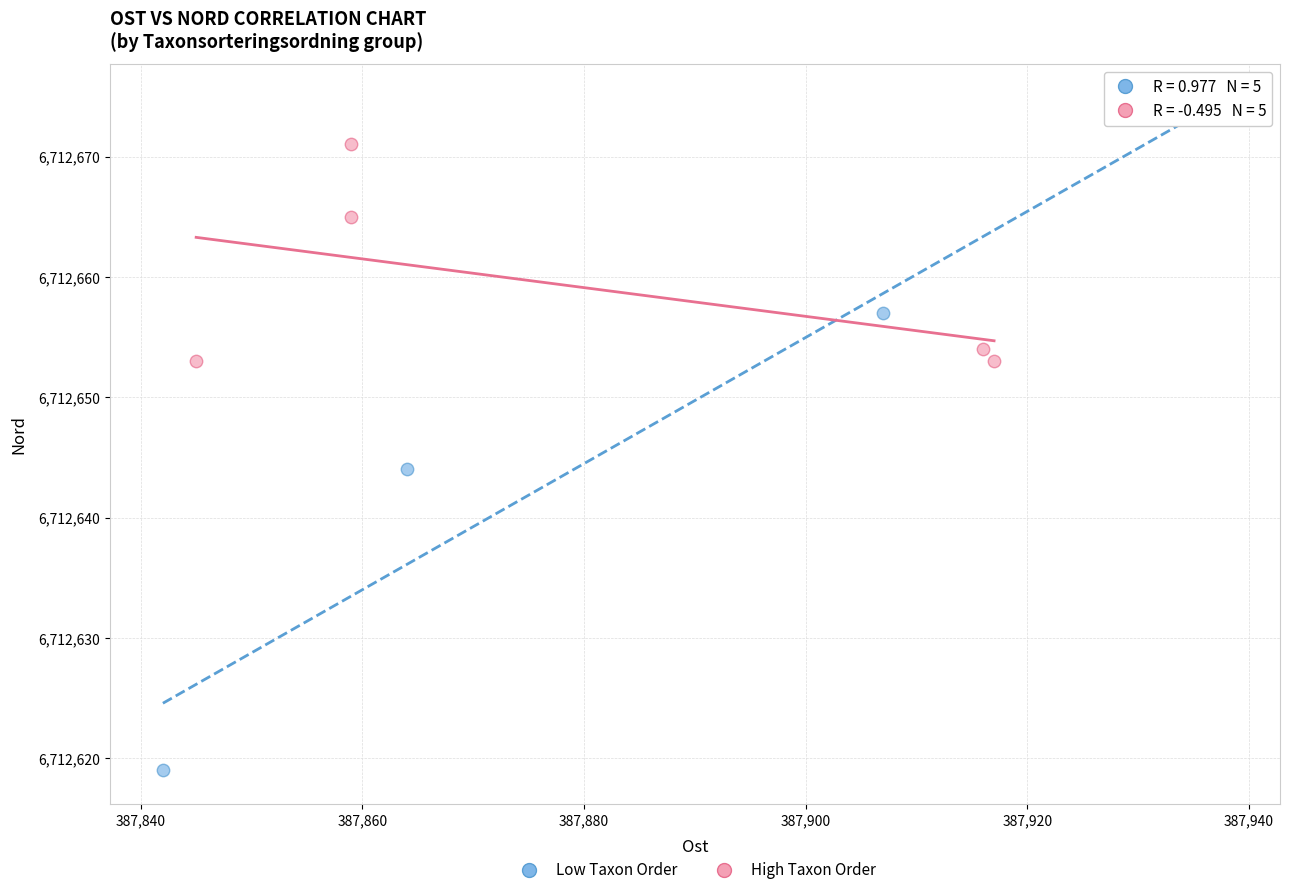

Which series reaches the minimum Y coordinate?

Low Taxon Order